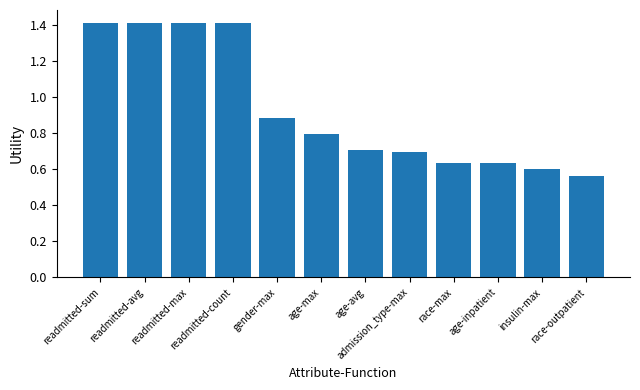

What is the sum of the values at readmitted-sum and race-outpatient?

2.0